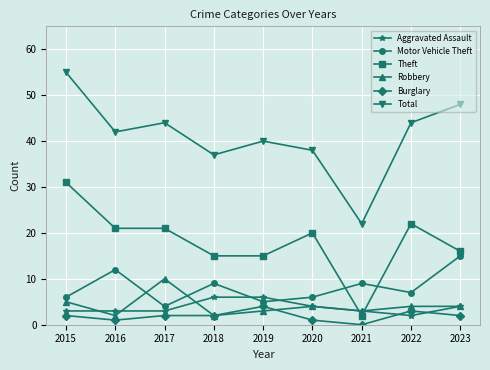

What is the spread (max minus min) of values at 2016?

41